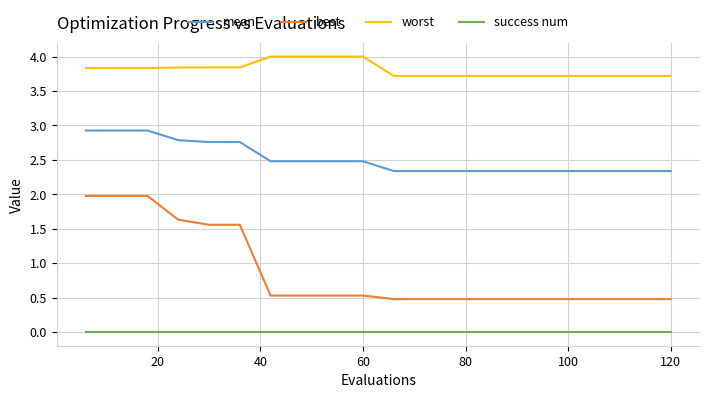

How many lines are shown in the chart?

4